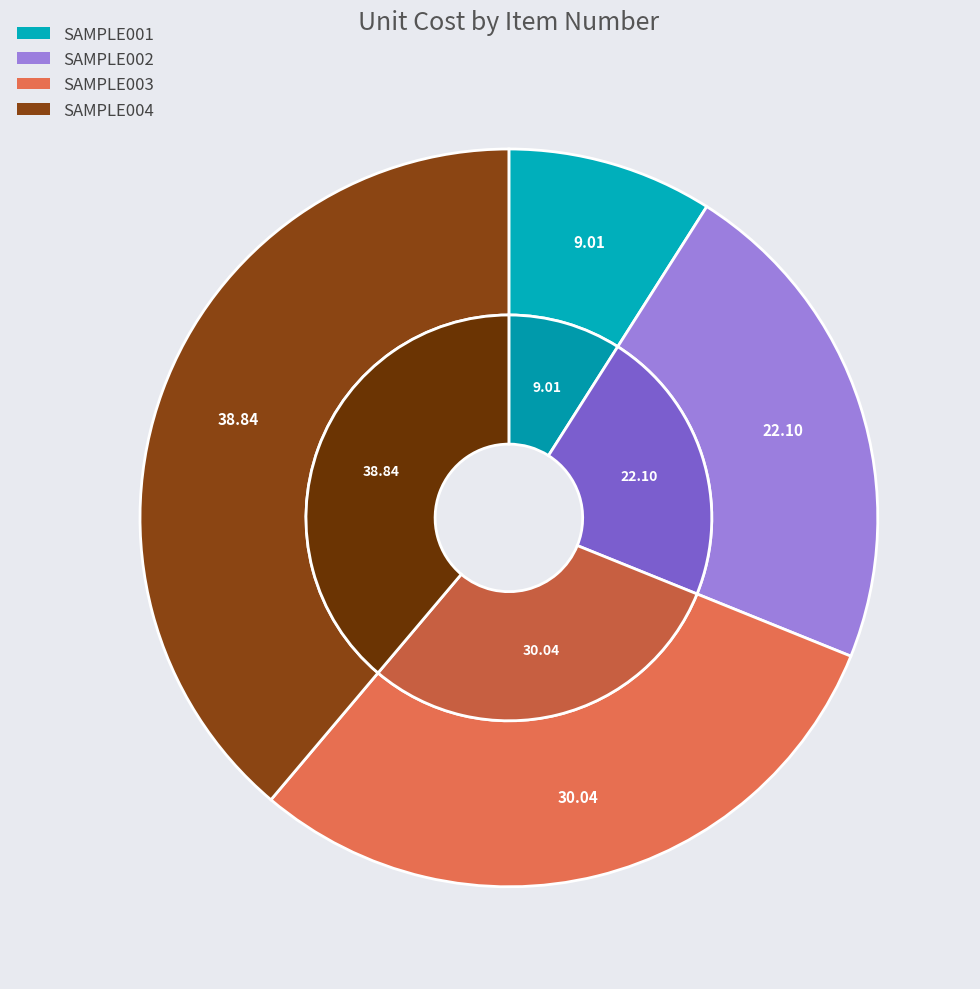

What percentage is the SAMPLE004 slice, to the nearest percent?

39%